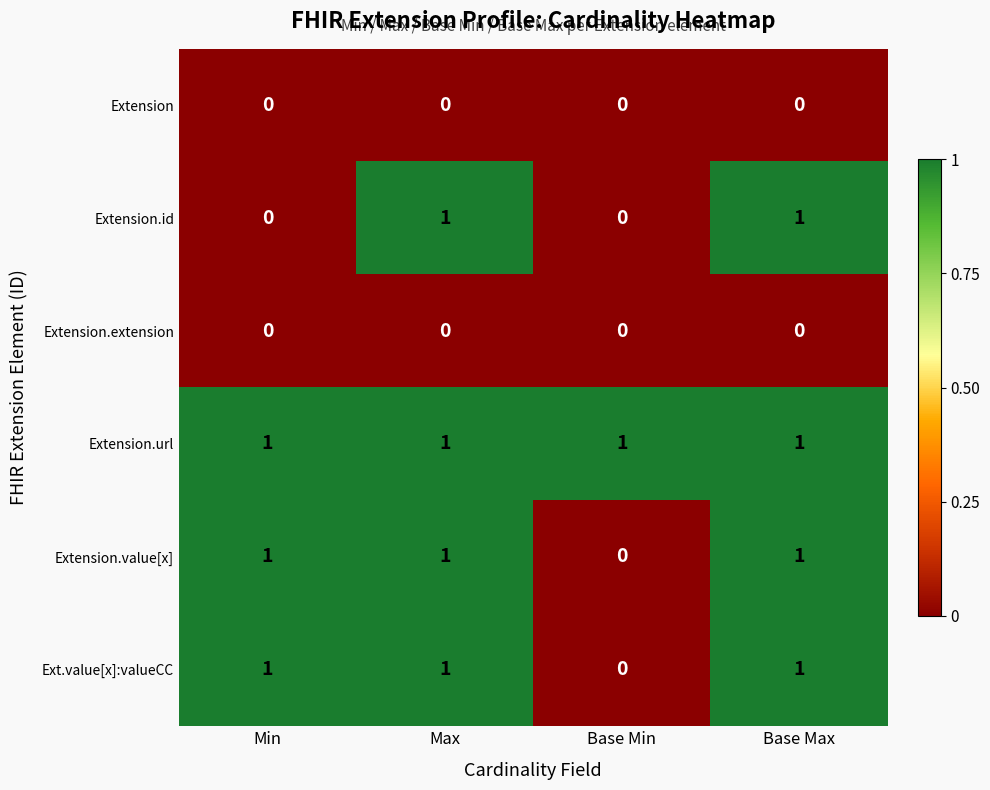

What is the sum of all Ext.value[x]:valueCC values?

3